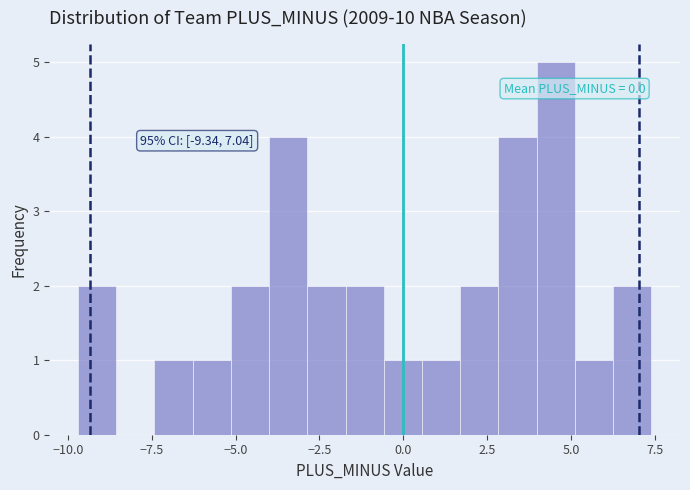

Around what value on the x-axis is the tallest bar? Give the approximate position of its centre, as read against the axis.

4.5